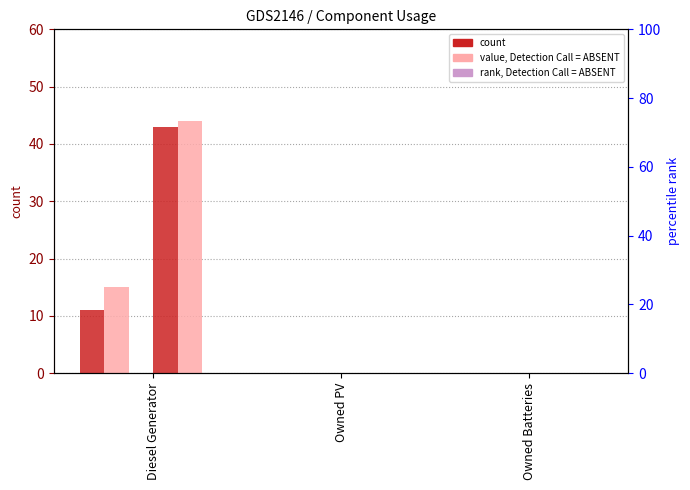

Between Owned Batteries and Diesel Generator, which is larger?

Diesel Generator